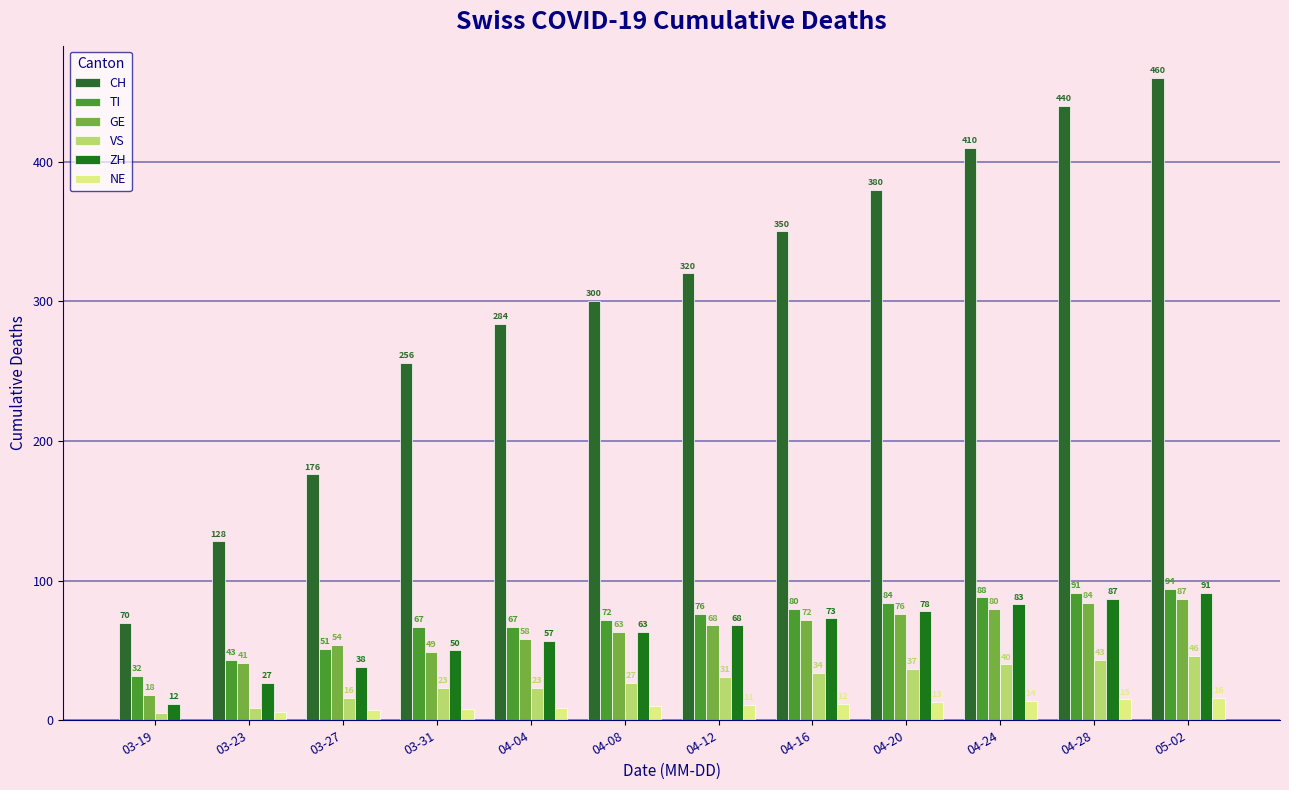

Which has a higher value, 04-12 or 03-31?

04-12